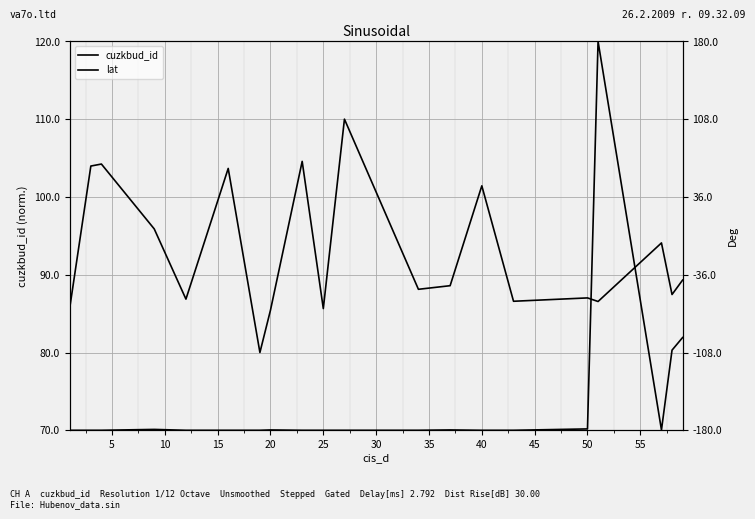

How many distinct data groups are displayed?

2